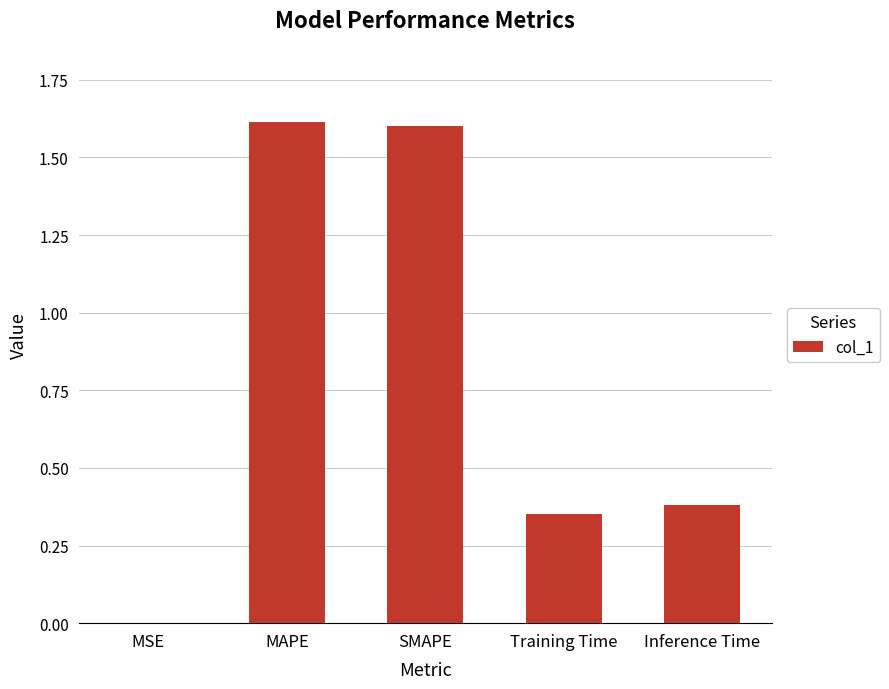

Are the bars grouped side by side (vs. stacked)?

No